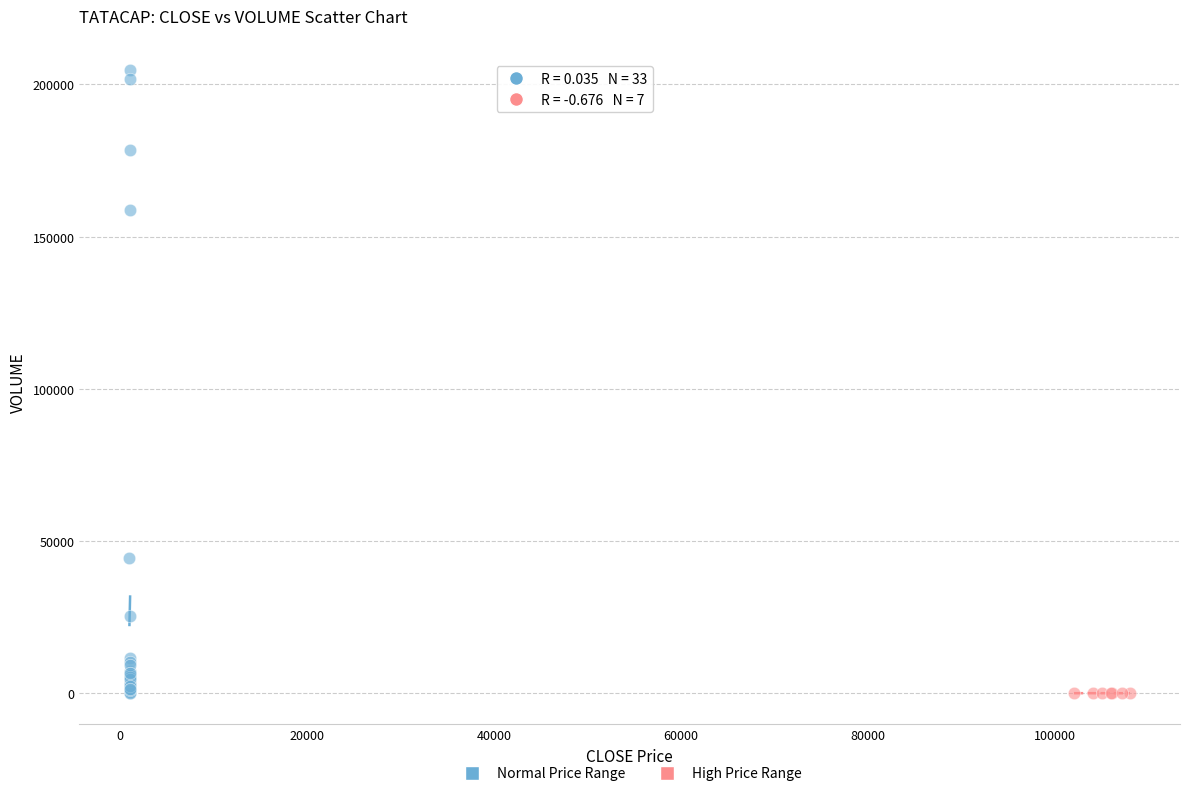

Which series contains the highest Y value?

Normal Price Range